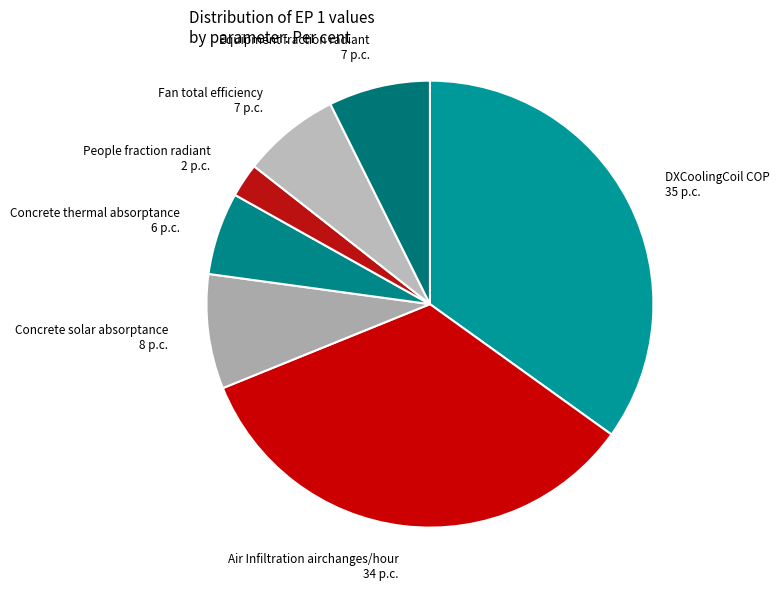

Which has a higher value, Air Infiltration airchanges/hour 34 p.c. or Equipment fraction radiant 7 p.c.?

Air Infiltration airchanges/hour 34 p.c.